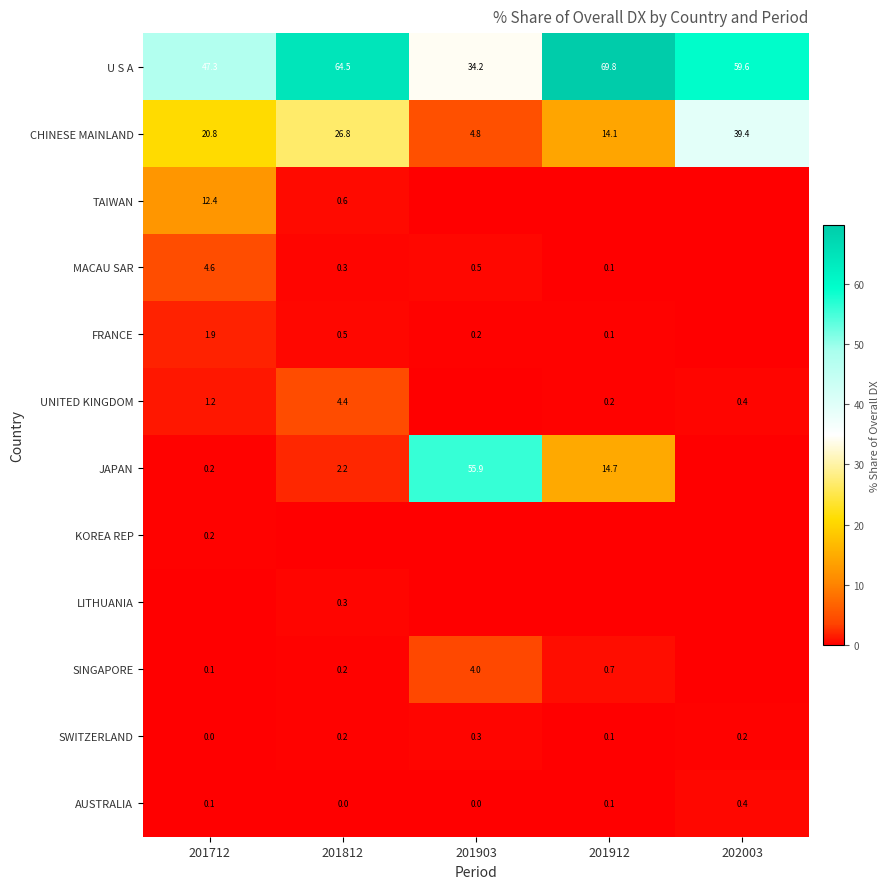

What is the difference between the maximum and minimum values in the MACAU SAR series?

4.6